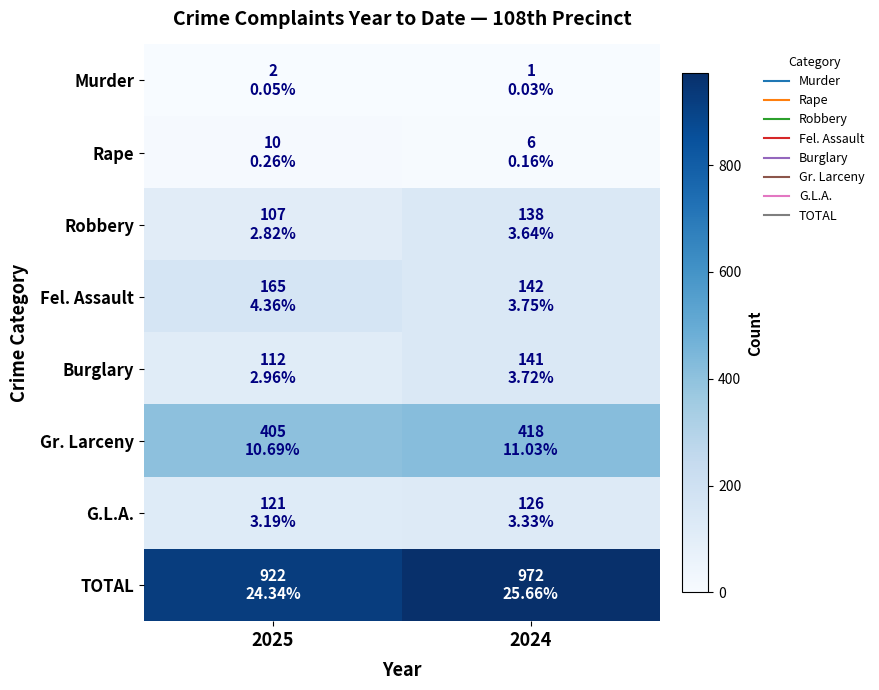

Which series has the widest spread of values?

TOTAL